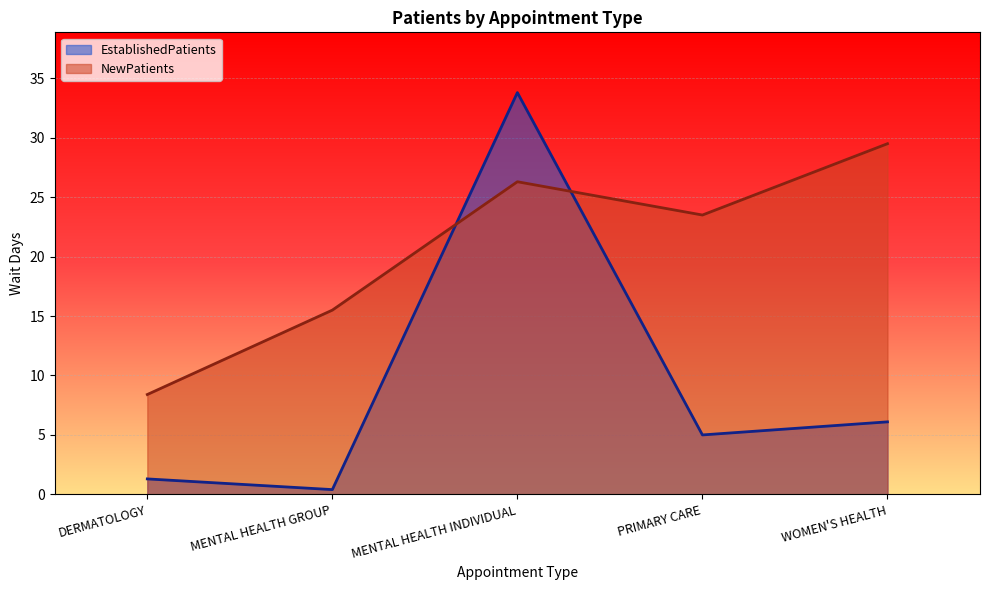

Which series changed the most between DERMATOLOGY and PRIMARY CARE?

NewPatients